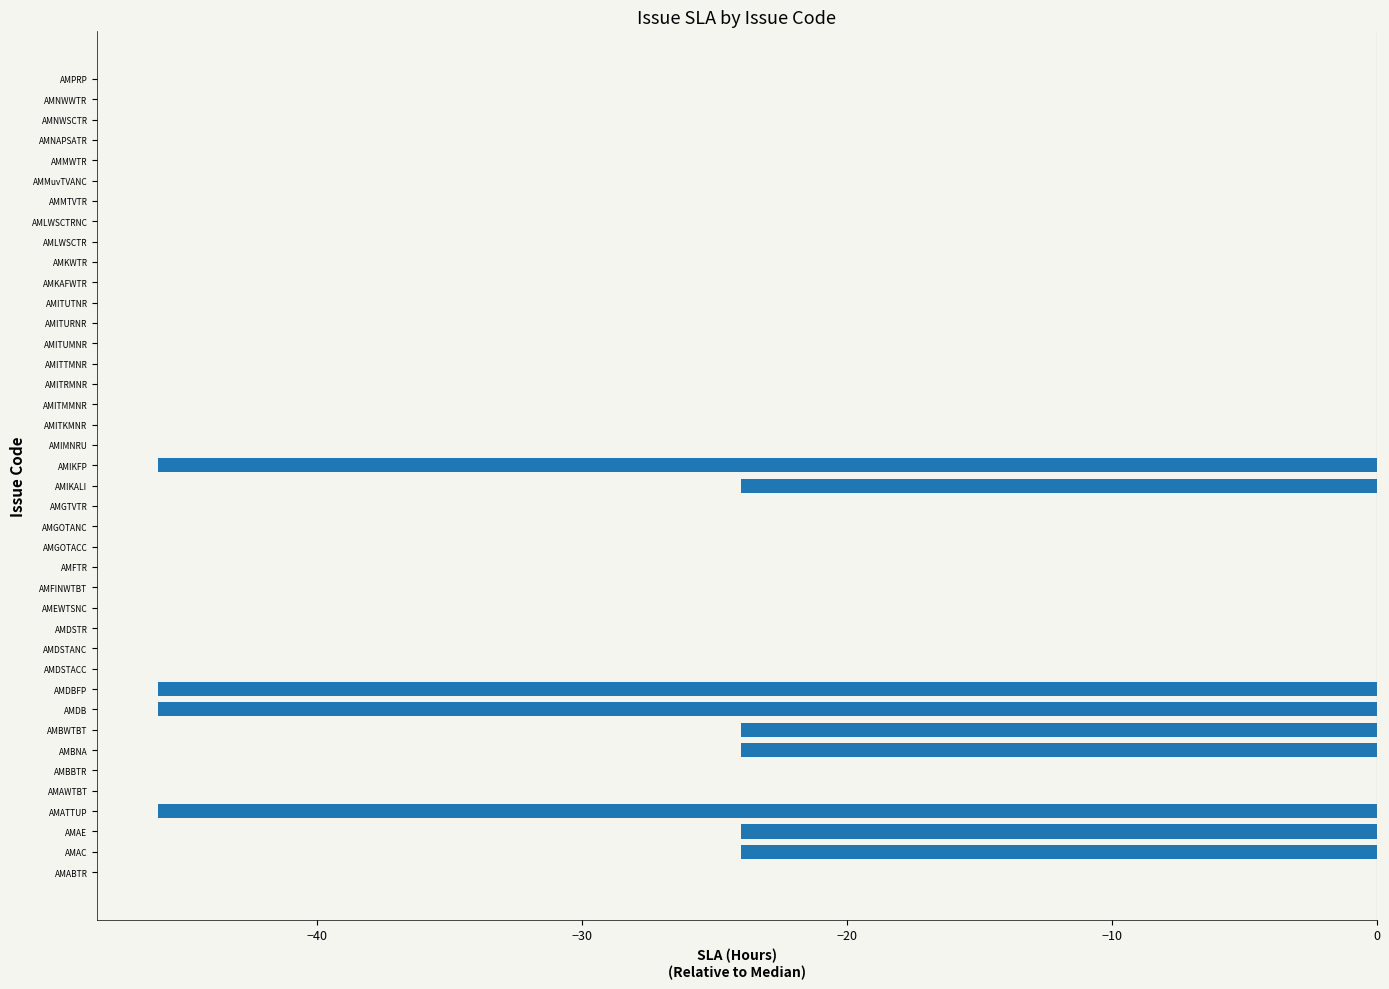

The chart shows a value of -22 at AMITURNR. True or false?

False